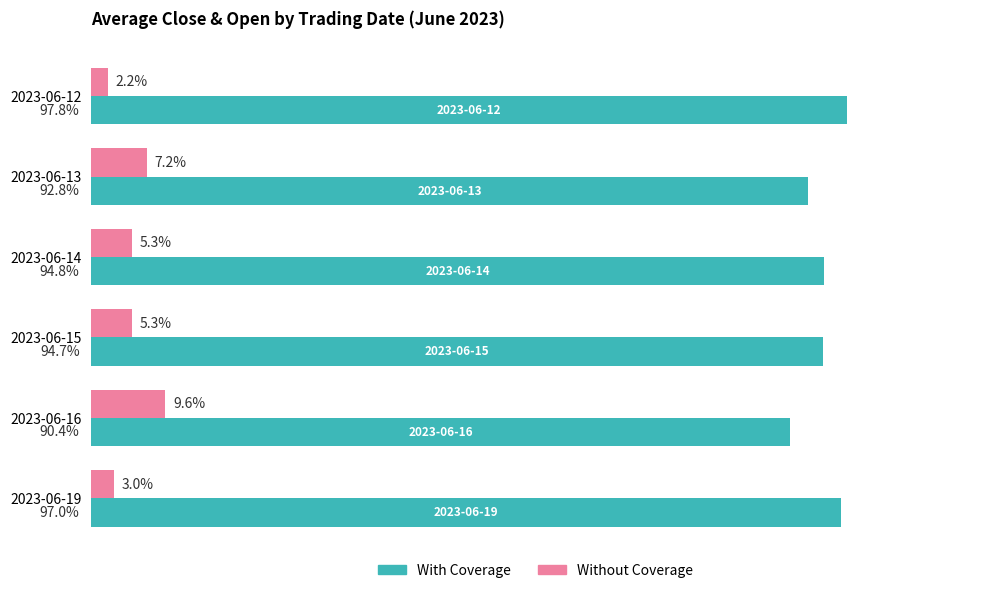

Which category has the highest value in the With Coverage series?

2023-06-12